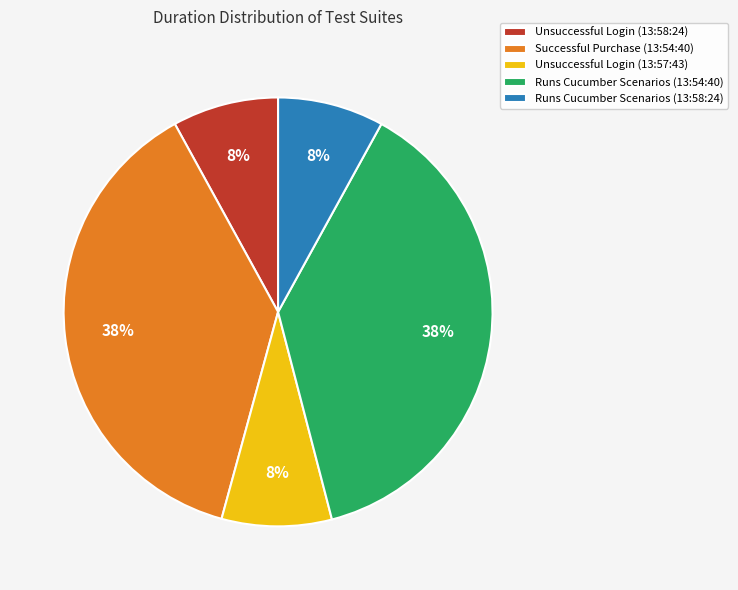

To the nearest percent, what percentage of the pie is Runs Cucumber Scenarios (13:54:40)?

38%